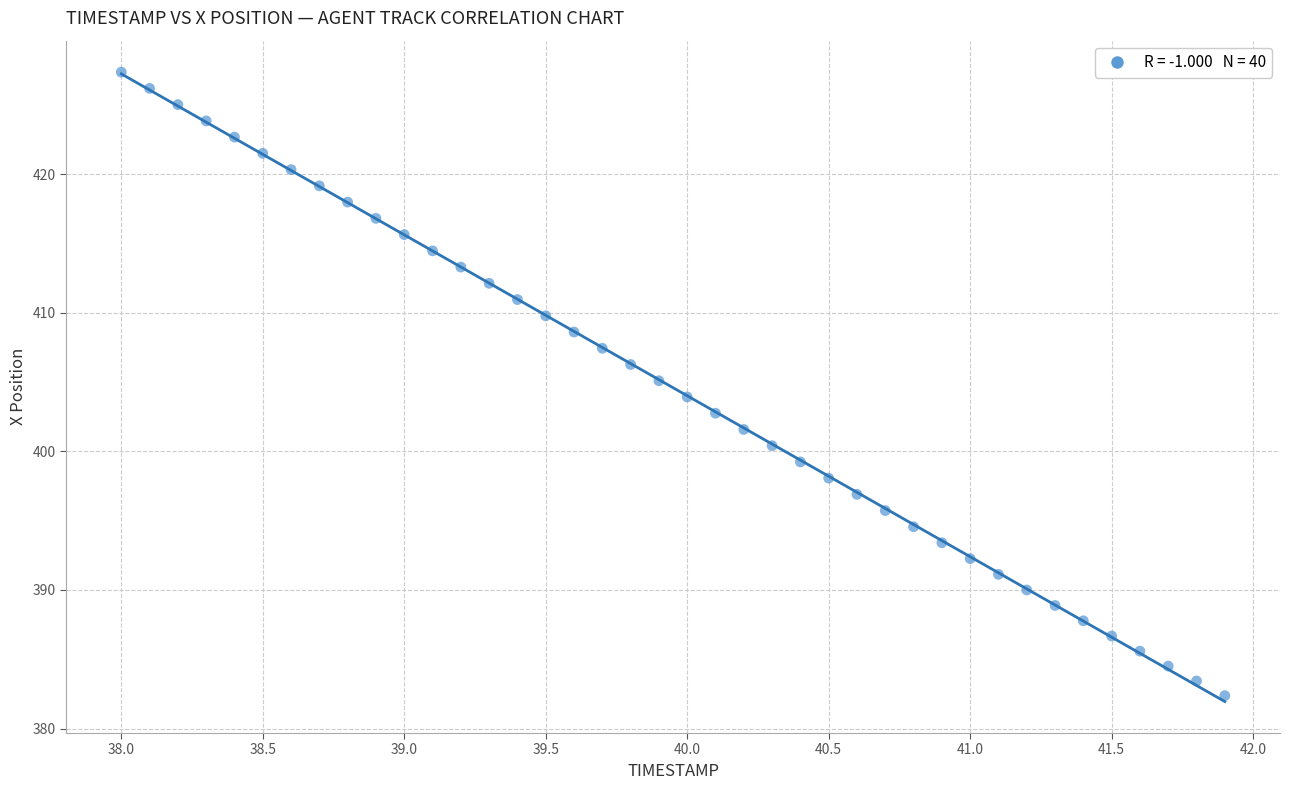

What is the range of X values (max minus min)?

3.9